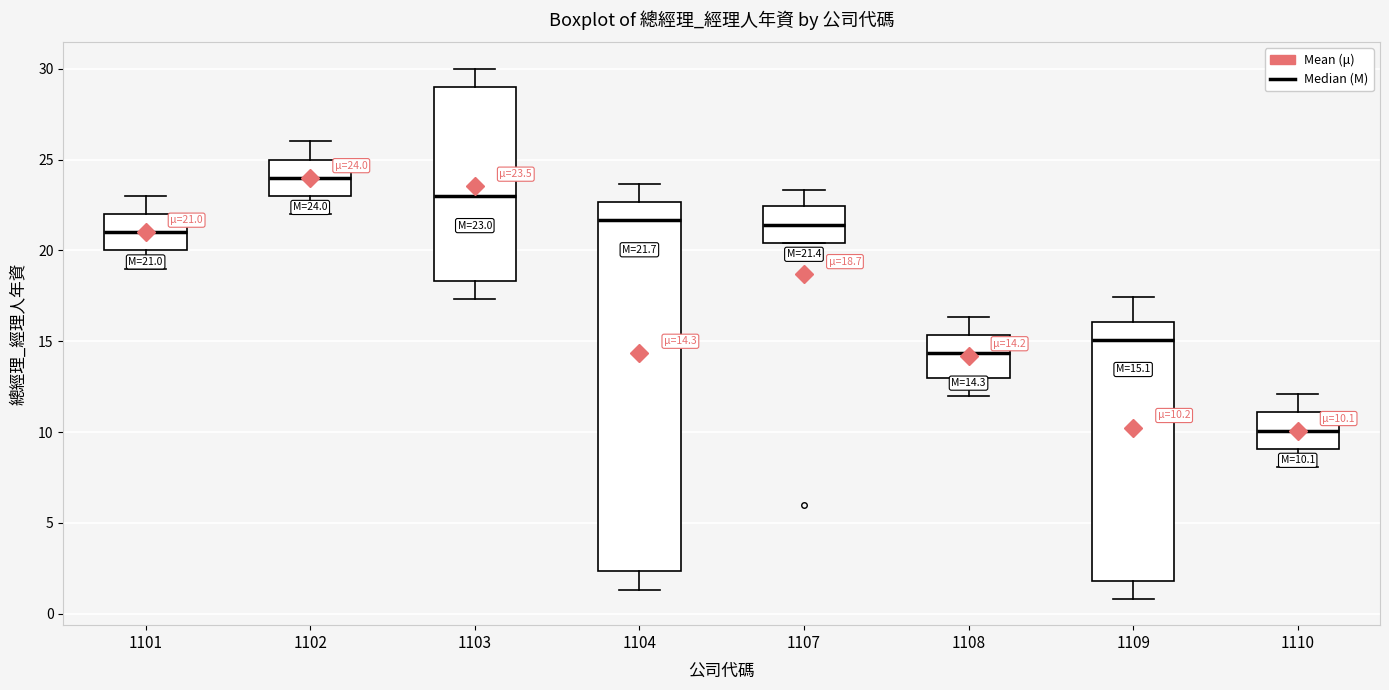

Which box has the highest median line?

1102